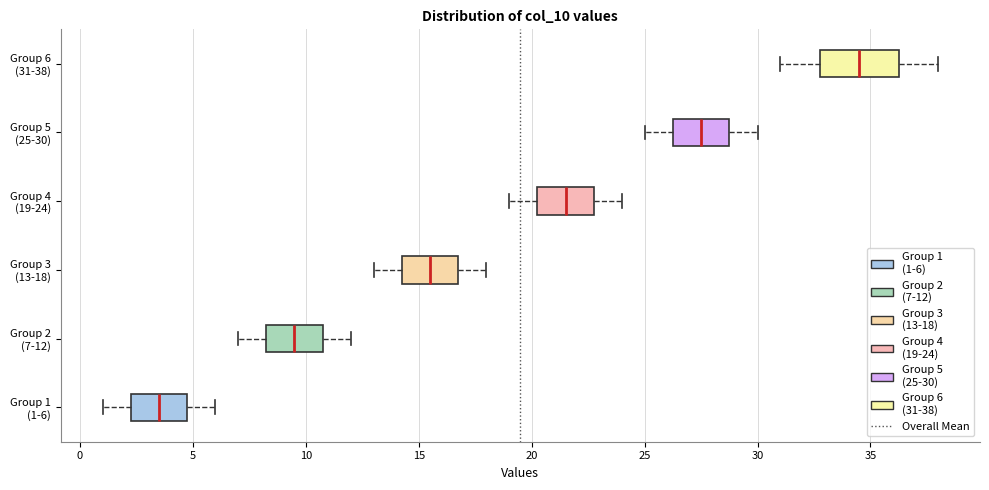

Where does the left whisker of the box for Group 4 (19-24) end on the x-axis? The values are not printed on the chart, so give them approximately, as read against the axis.

19.0